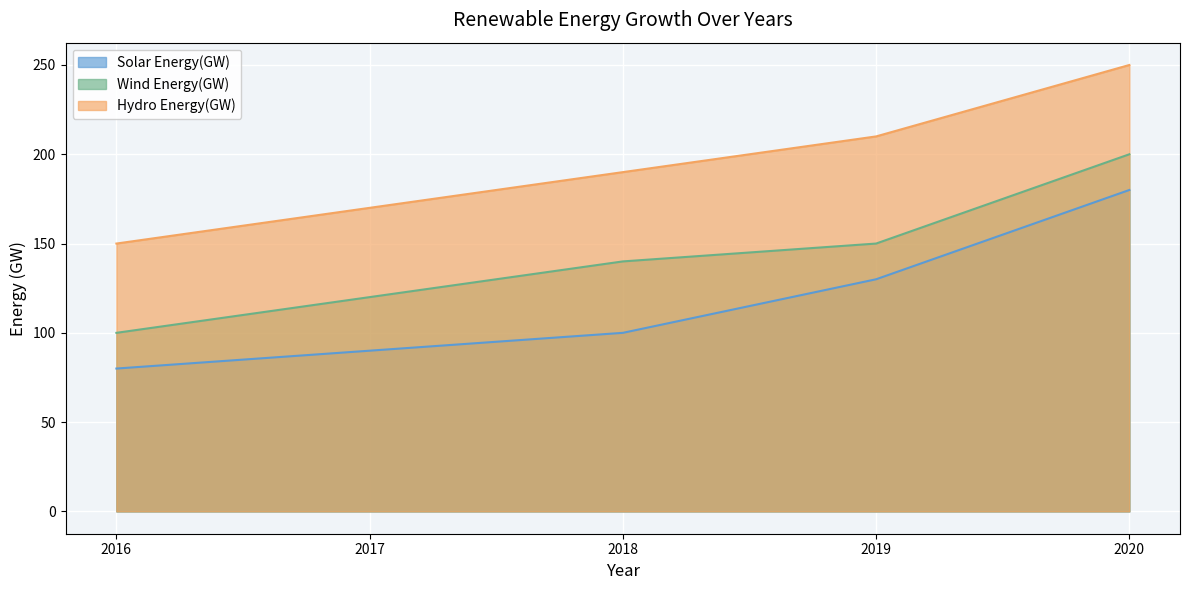

How many data points in Hydro Energy(GW) are less than 190?

2